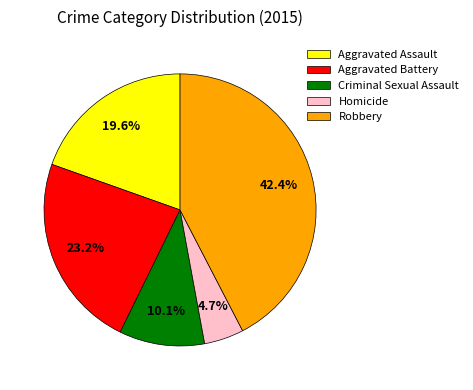

What percentage is the Aggravated Assault slice, to the nearest percent?

20%